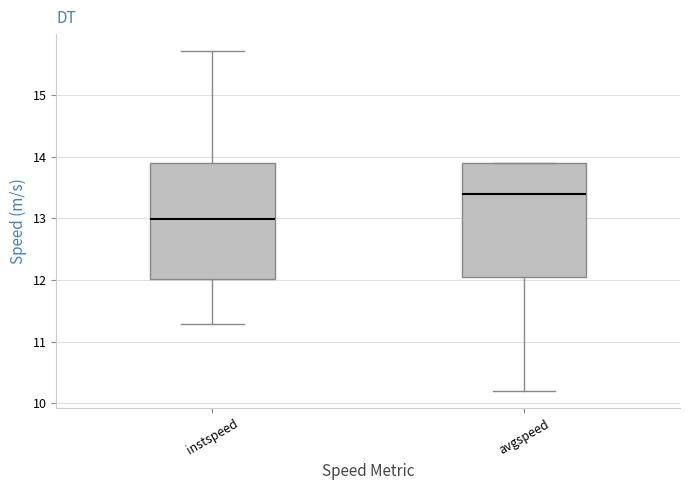

Reading left to right, read every box against the y-axis: the position of its median line, the range the box covers, and the ends of its whiskers. The values are not printed on the chart, so give them approximately, as read against the axis.

instspeed: median 13.0, box 12.0 to 13.9, whiskers 11.3 to 15.7
avgspeed: median 13.4, box 12.0 to 13.9, whiskers 10.2 to 13.9